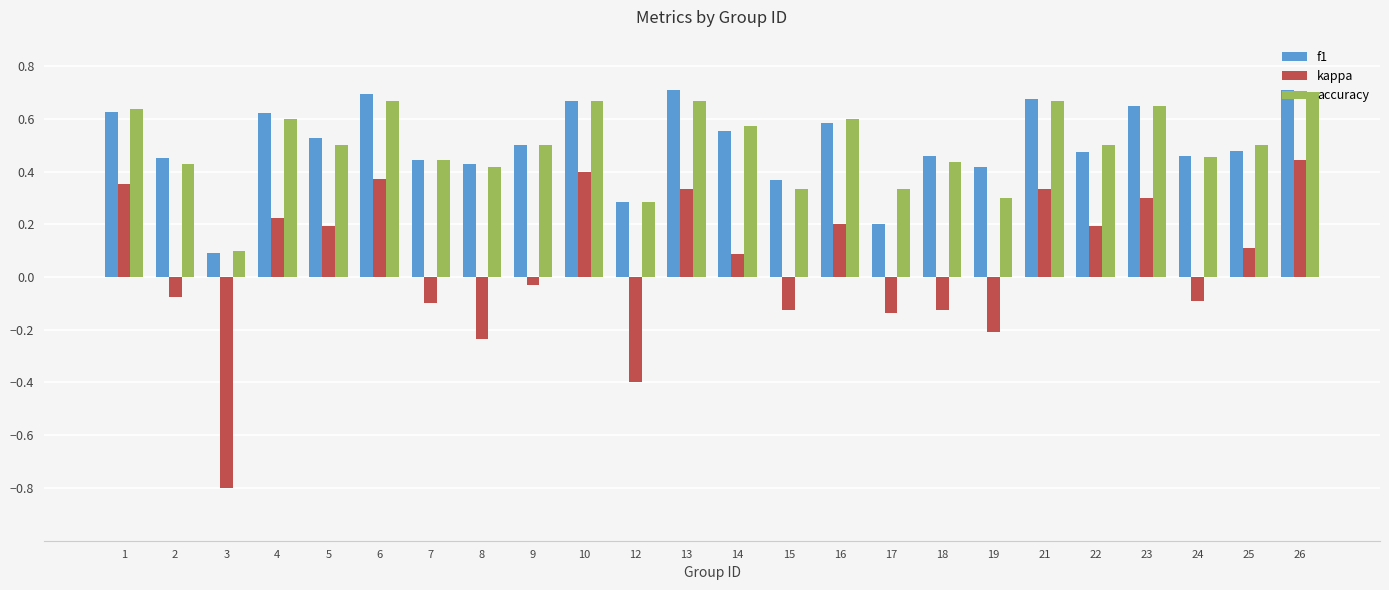

True or false: accuracy has a value of 0.6 at 14.

True